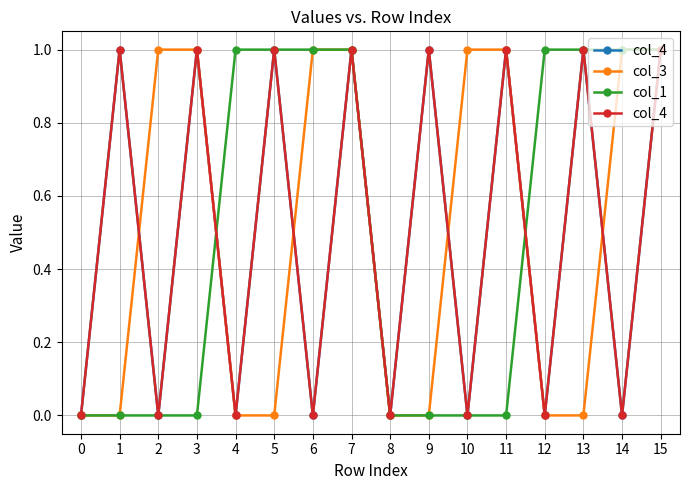

Is it true that col_1 equals 1 at 4?

True